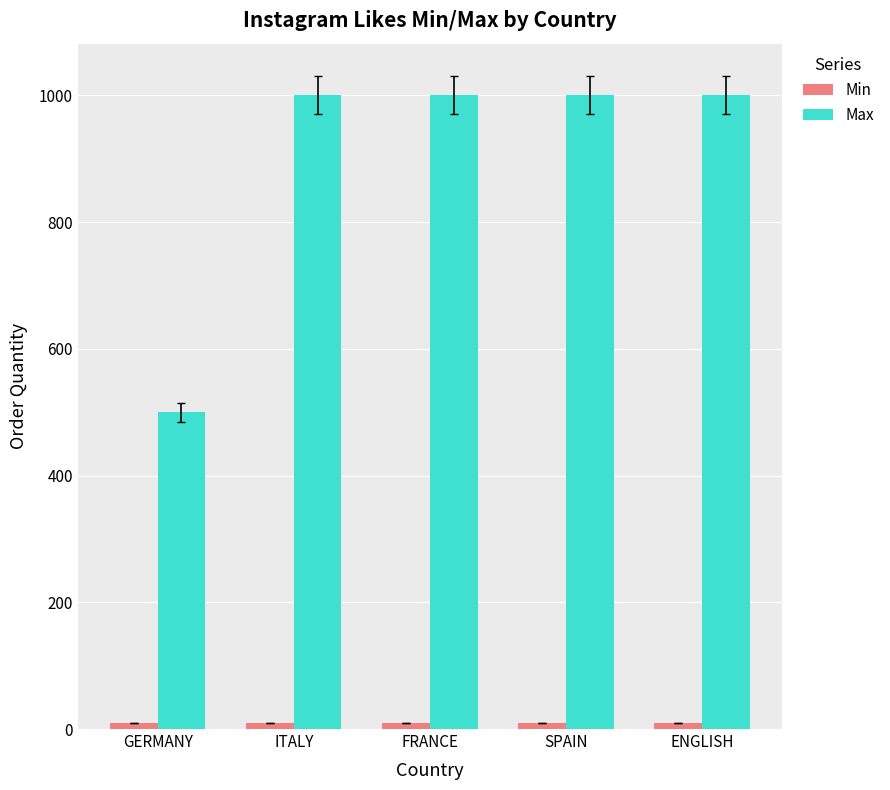

How many bars are there in each group?

2